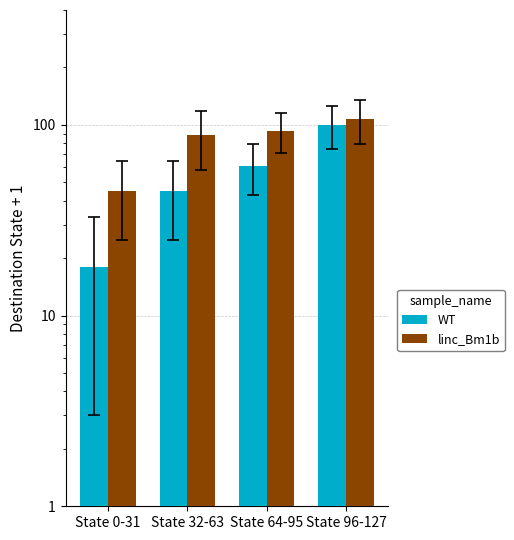

At how many categories does at least one series exceed 31?

4